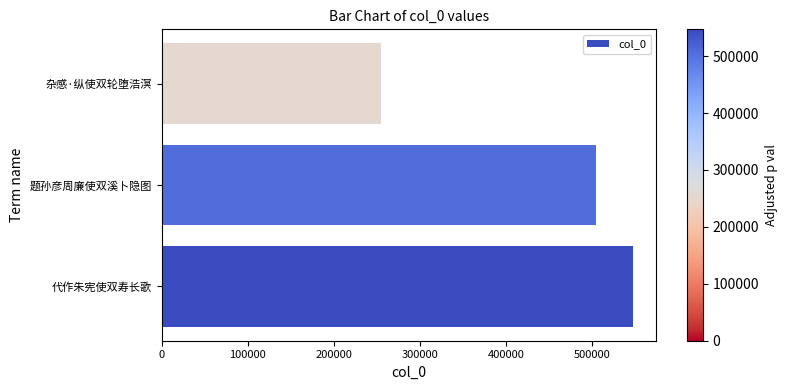

How many data points are less than 504741?

1